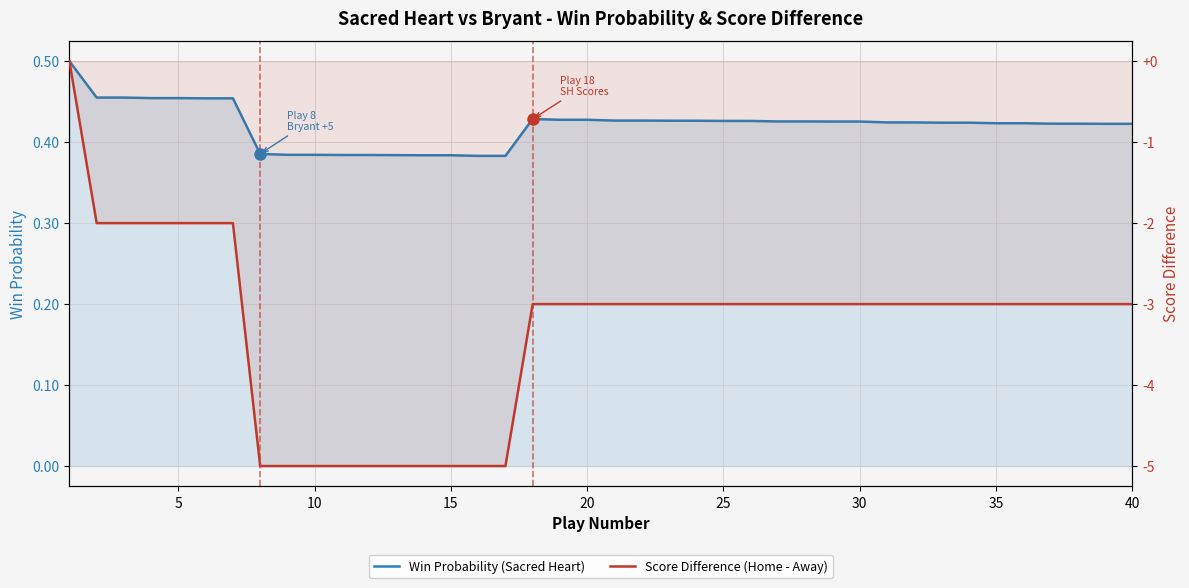

What is the average value of the Win Probability (Sacred Heart) series?

0.4